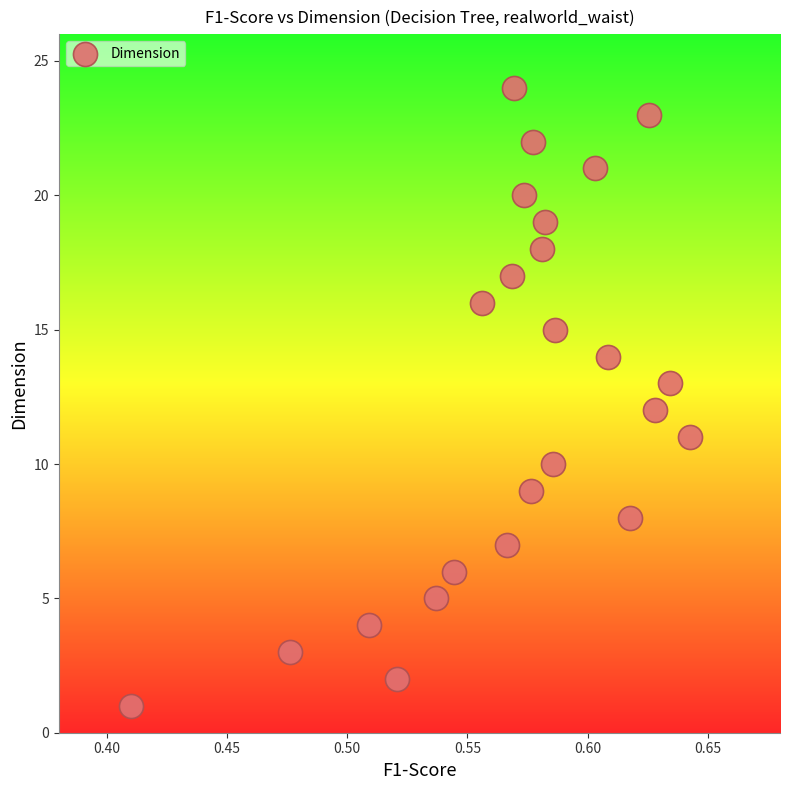

What is the range of Y values (max minus min)?

23